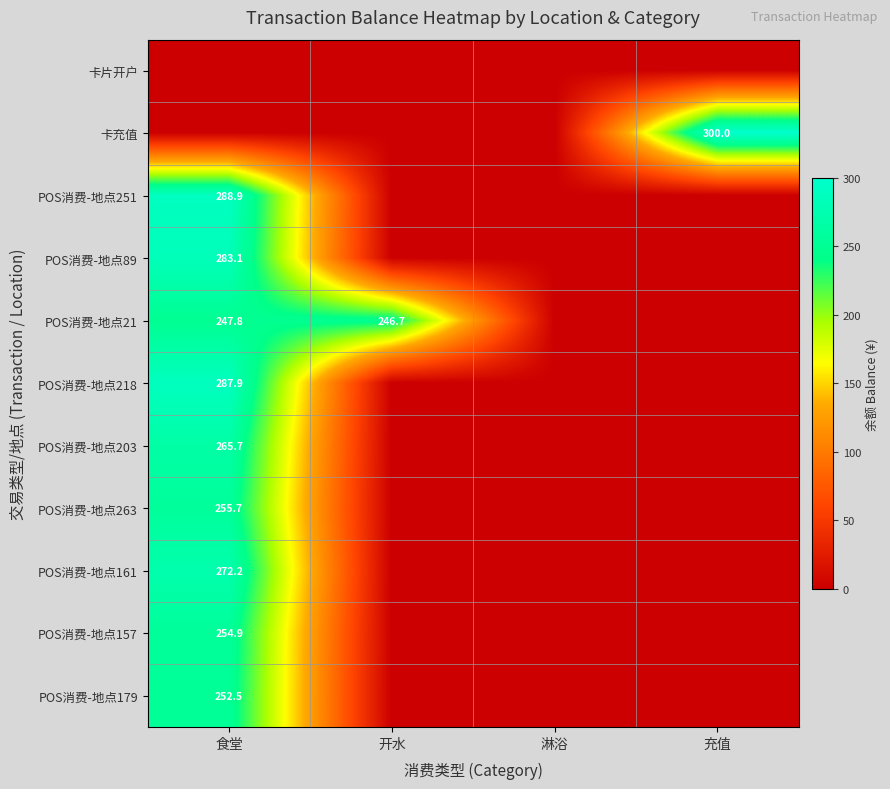

The value of 卡充值 at 充值 is 300.0. True or false?

True